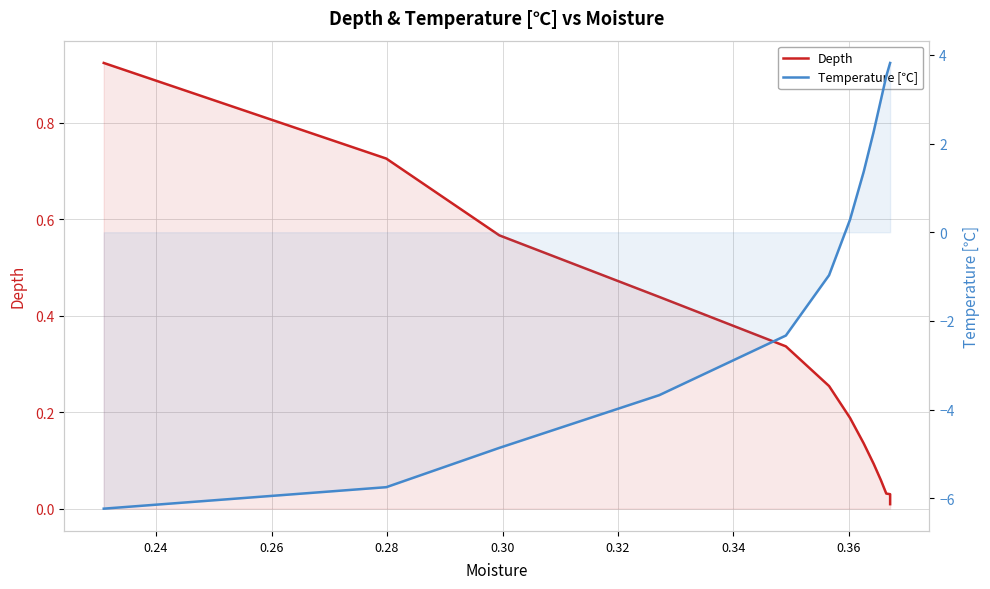

How many lines are shown in the chart?

2